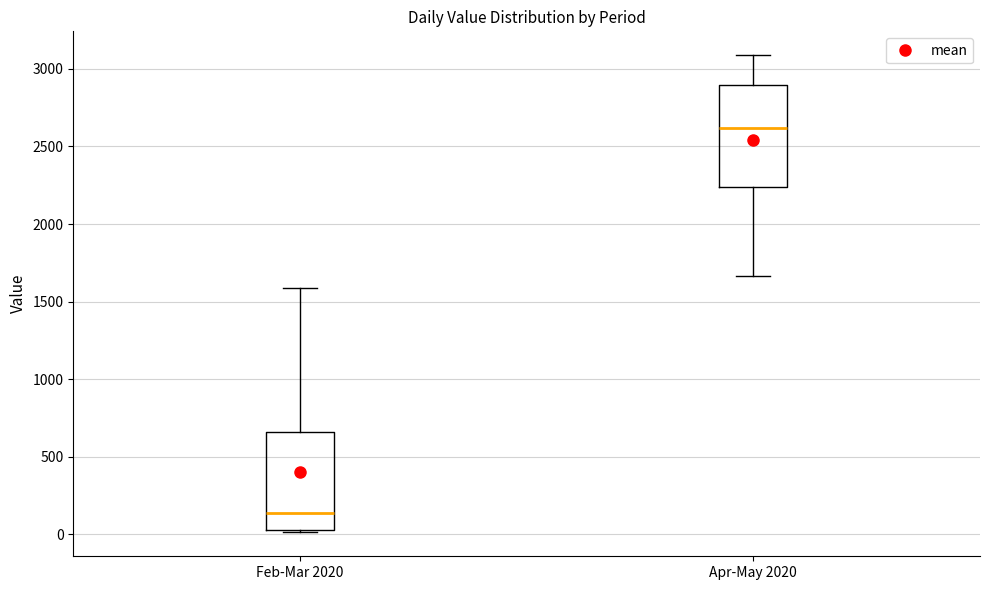

Reading left to right, transcribe this box plot: for each box, give where its median line is, the range the box spans, and where its two whiskers end, as read against the y-axis. The values are not printed on the chart, so give them approximately, as read against the axis.

Feb-Mar 2020: median 150, box 50 to 650, whiskers 0 to 1600
Apr-May 2020: median 2600, box 2250 to 2900, whiskers 1650 to 3100